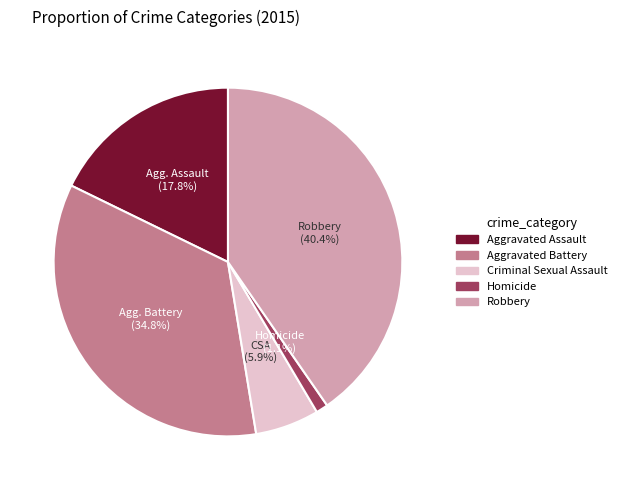

Count the number of slices in the pie.

5